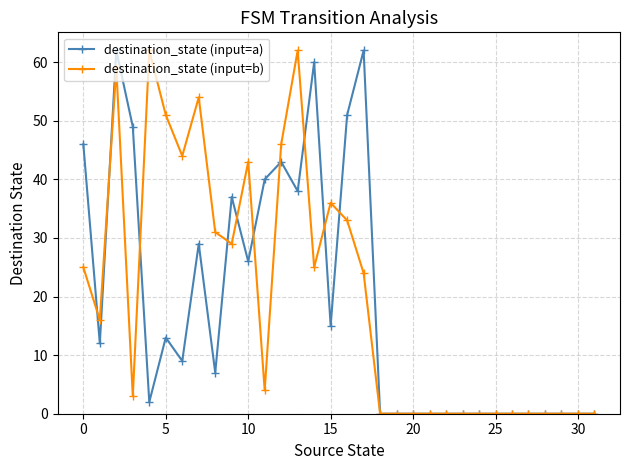

What is the highest value of the destination_state (input=b) series?

62